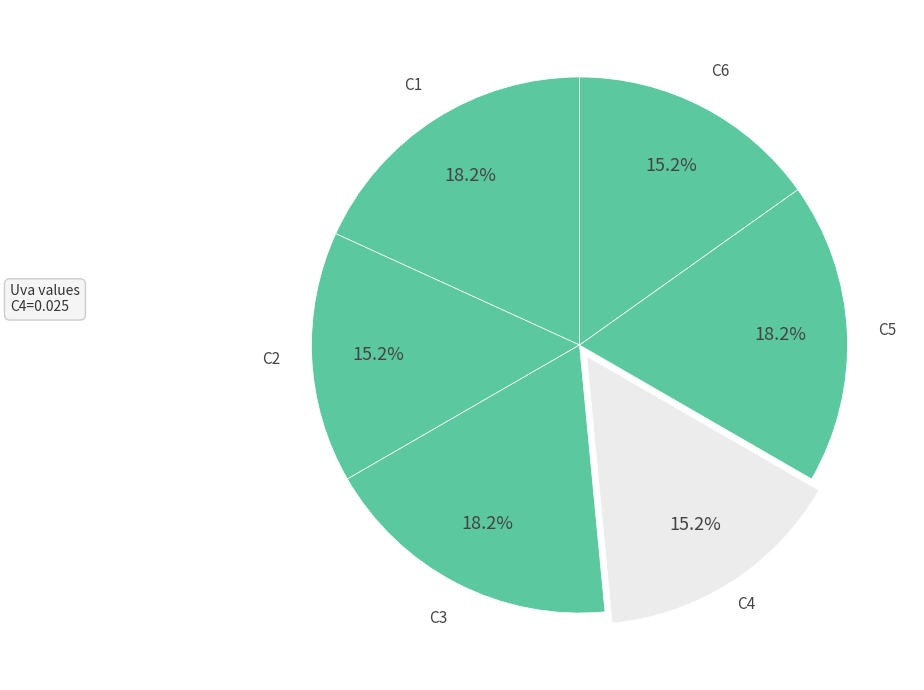

Is there any slice that represents more than half of the pie?

No